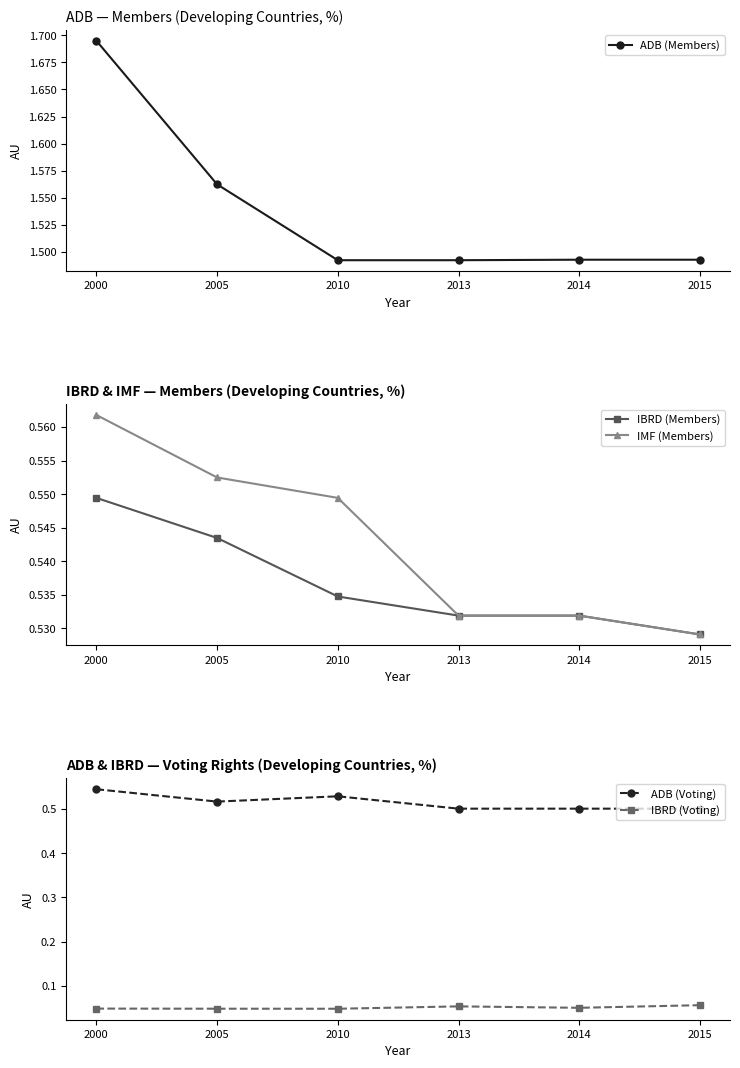

At which category is the sum across all series the highest?

2000